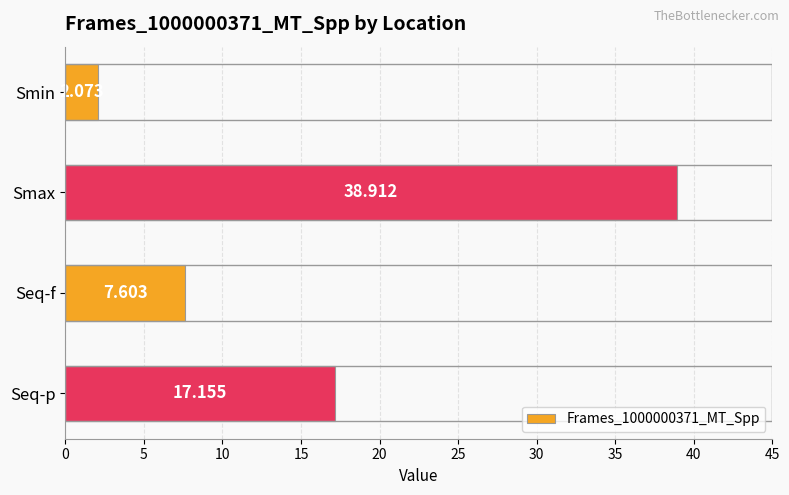

How many bars are there in total?

4